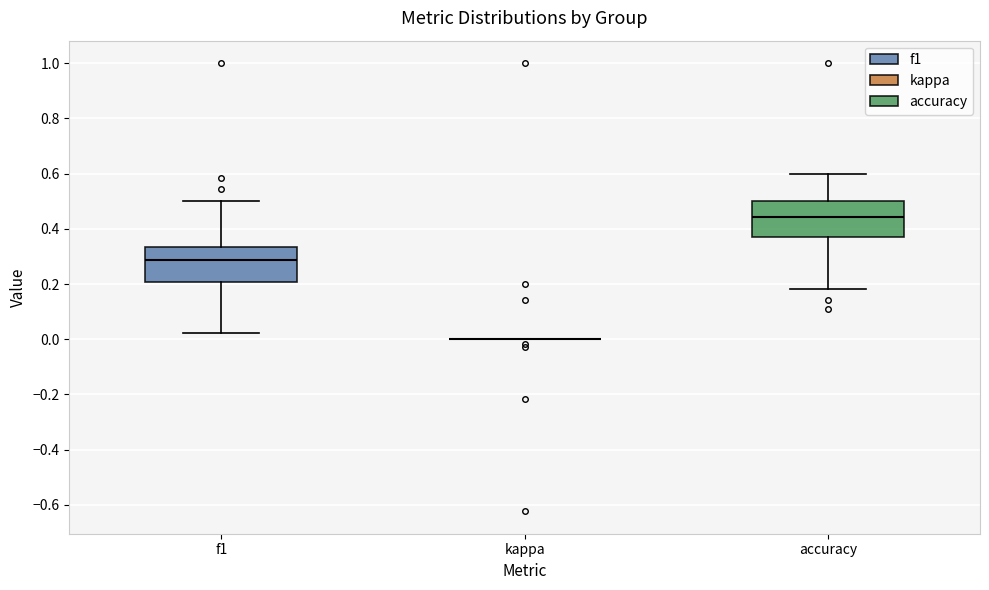

Where is the upper edge of the box for f1 on the y-axis? The values are not printed on the chart, so give them approximately, as read against the axis.

0.34